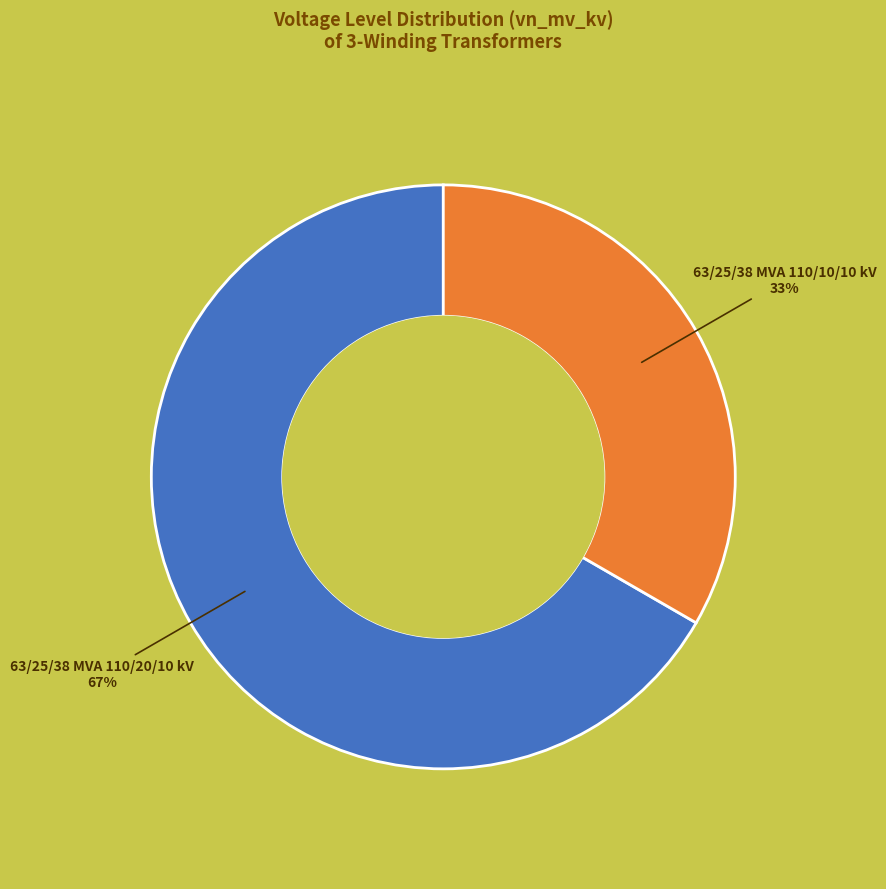

To the nearest percent, what is the average slice percentage?

50%